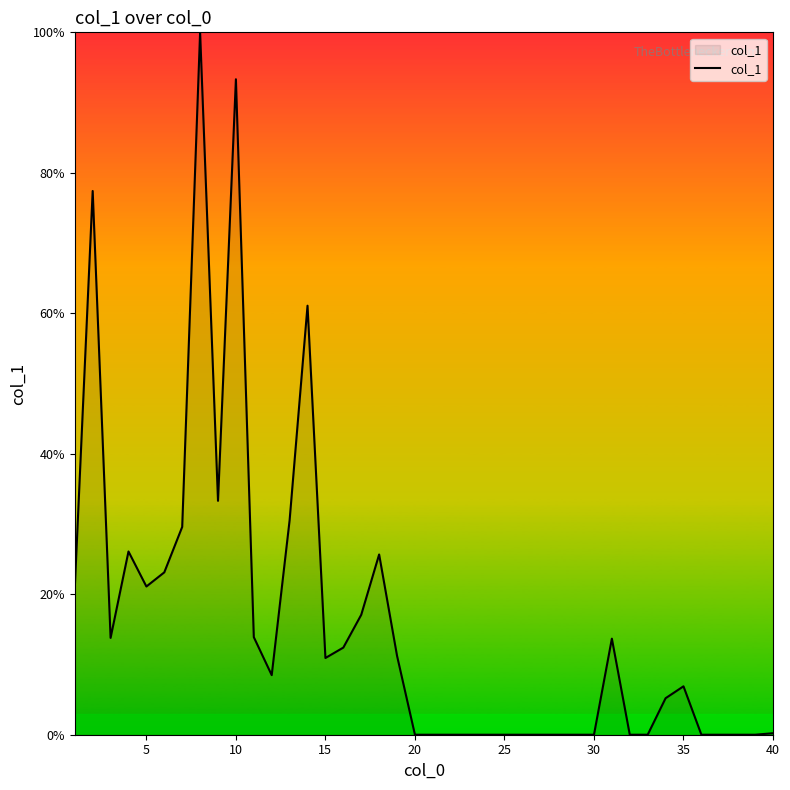

What is the maximum value shown in the chart?

100.0